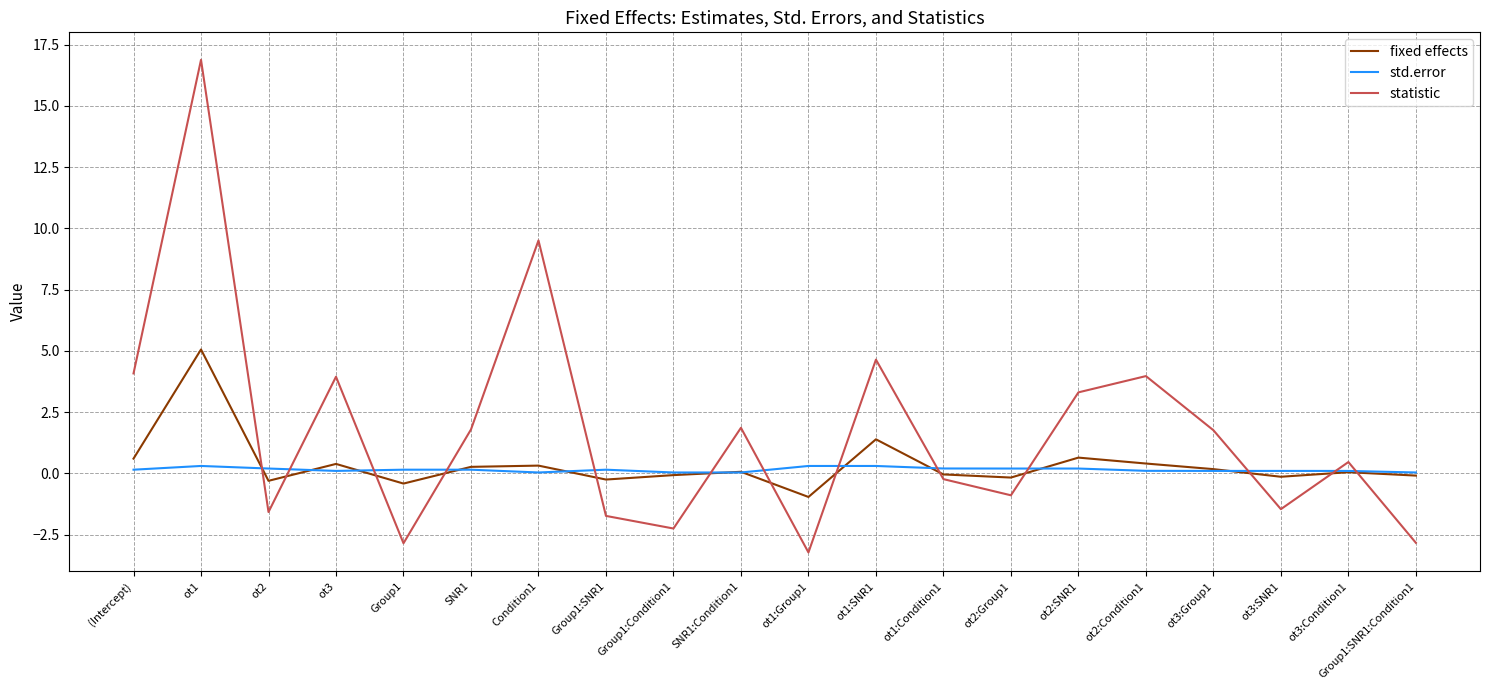

At ot1, list the series in order from largest to smallest.

statistic, fixed effects, std.error